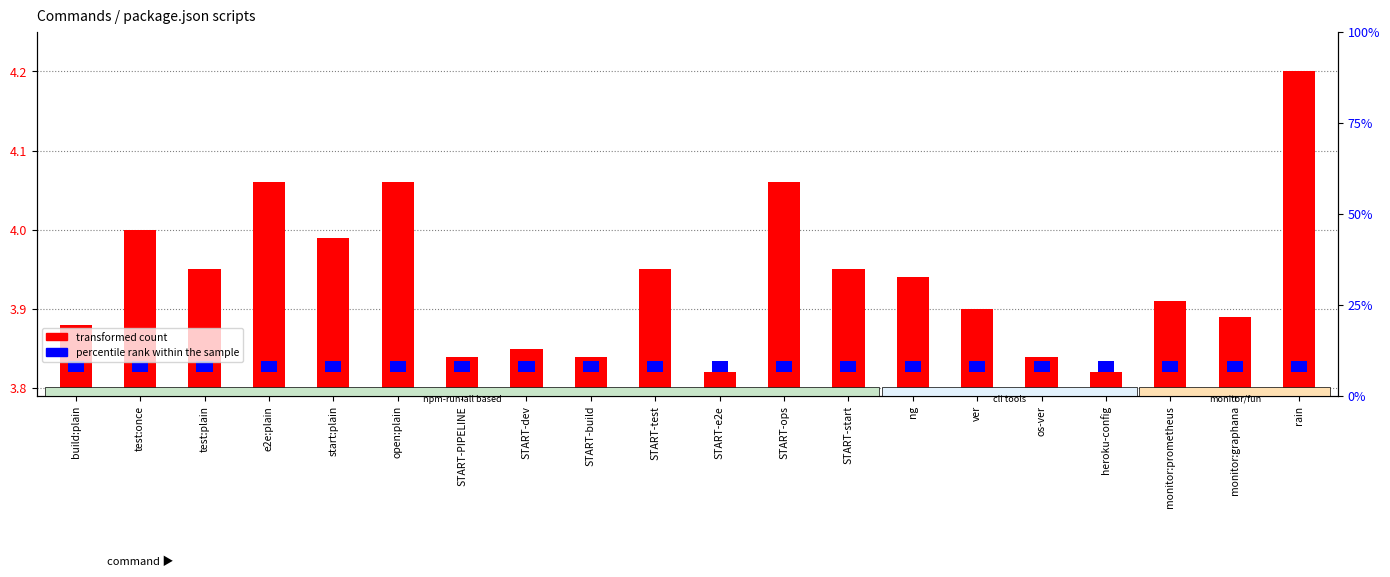

How many bars are there in each group?

2